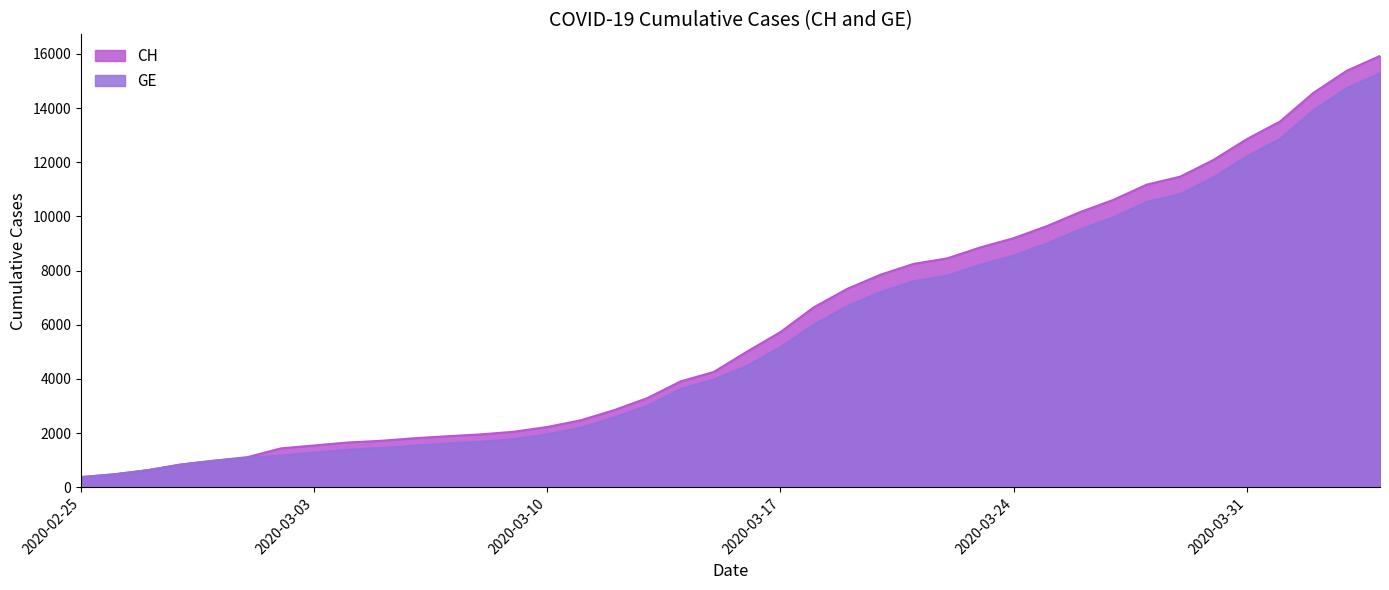

Where is GE nearest to the value 7829?

2020-03-22